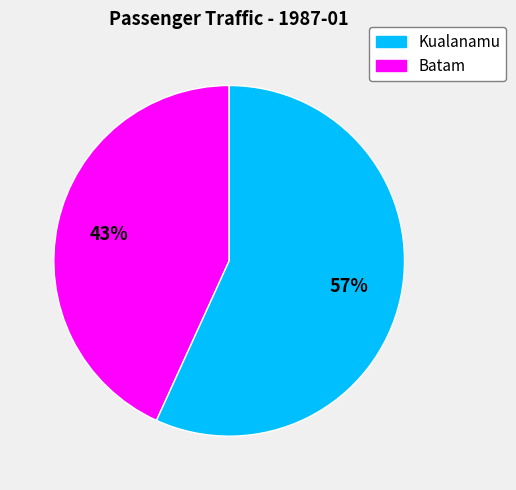

To the nearest percent, what is the average slice percentage?

50%